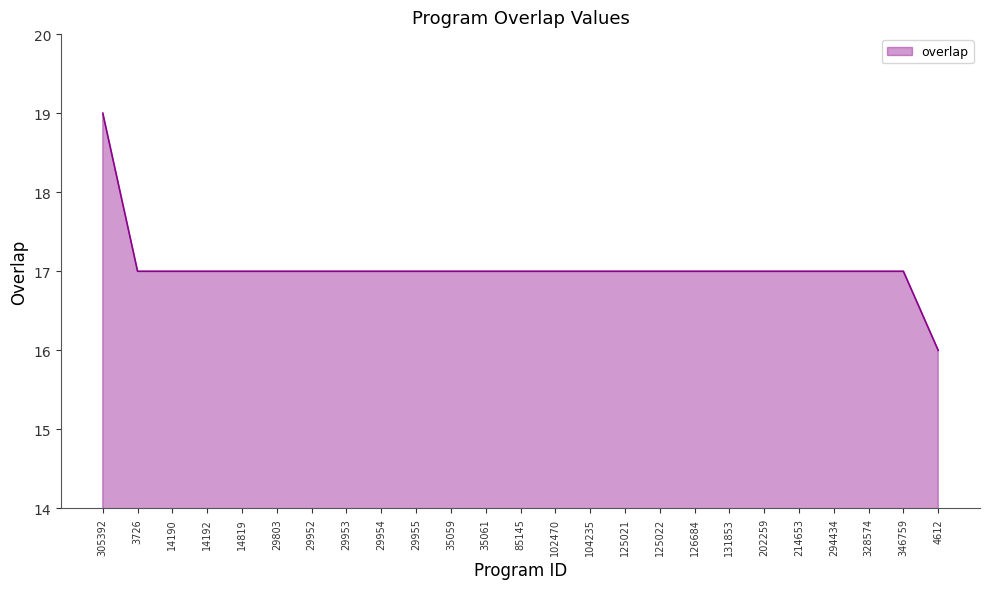

Approximately how many times larger is the value at 125021 compared to 29955?

1.0